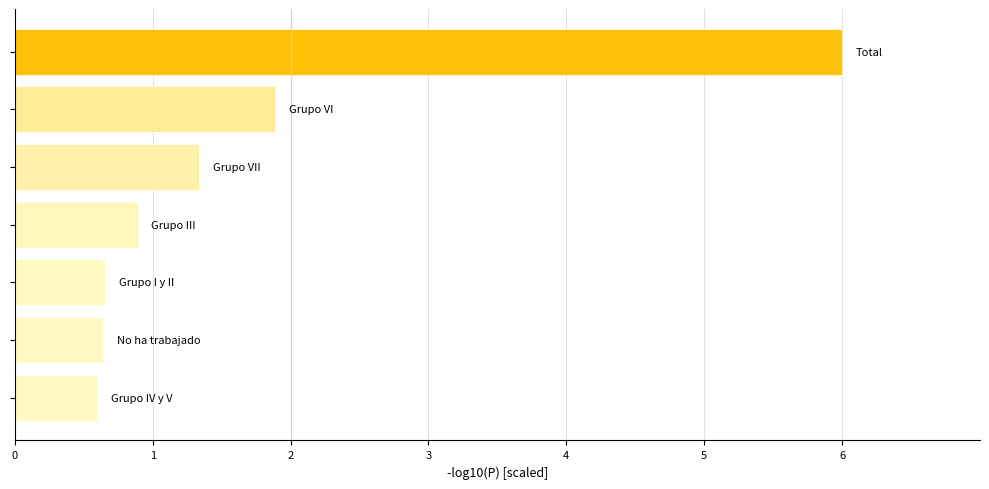

How many distinct data groups are displayed?

1